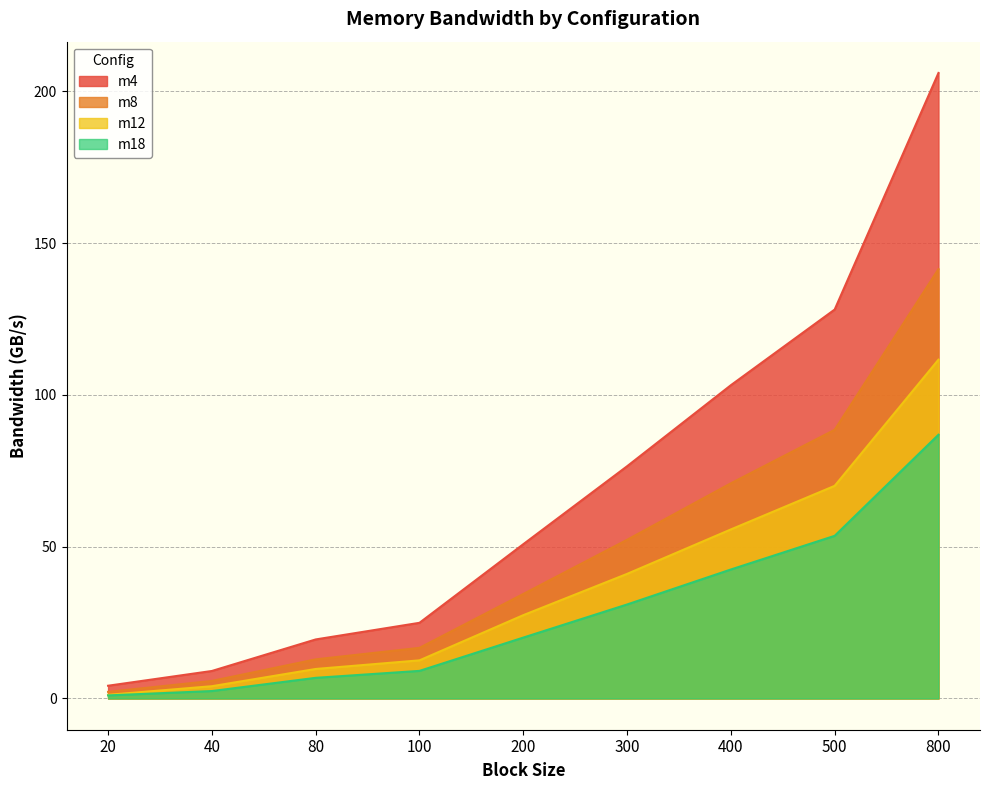

How many values in the m8 series are below 34?

4